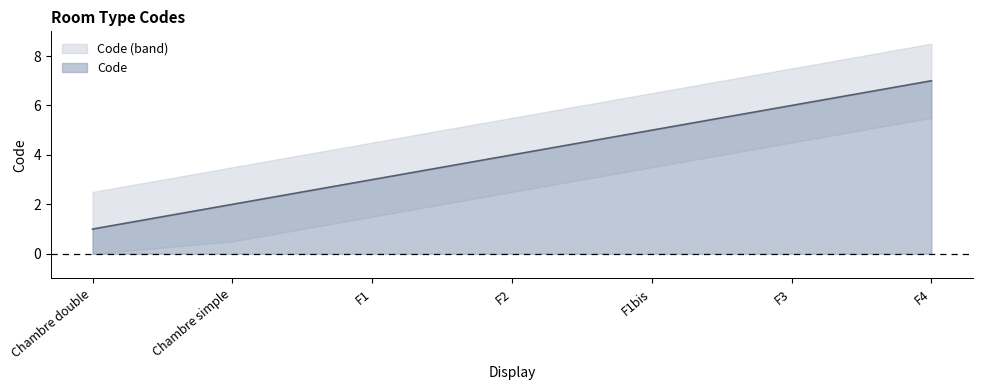

Reading right to left, what are all the values shown in this chart?

F4=7	F3=6	F1bis=5	F2=4	F1=3	Chambre simple=2	Chambre double=1